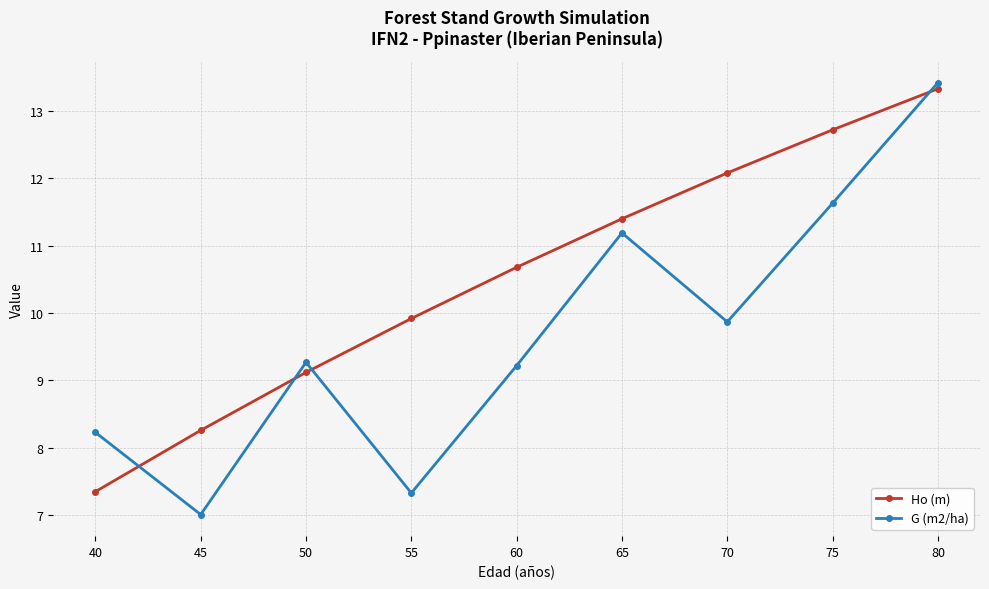

Where does the G (m2/ha) series first go above 9?

50